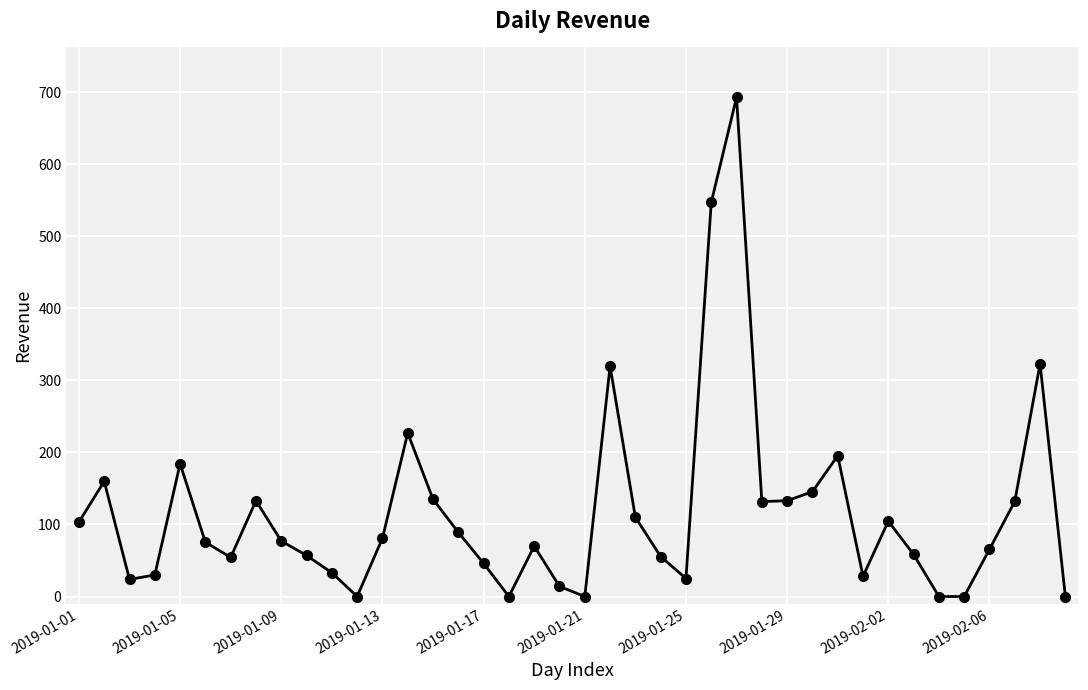

What is the average value?

116.5